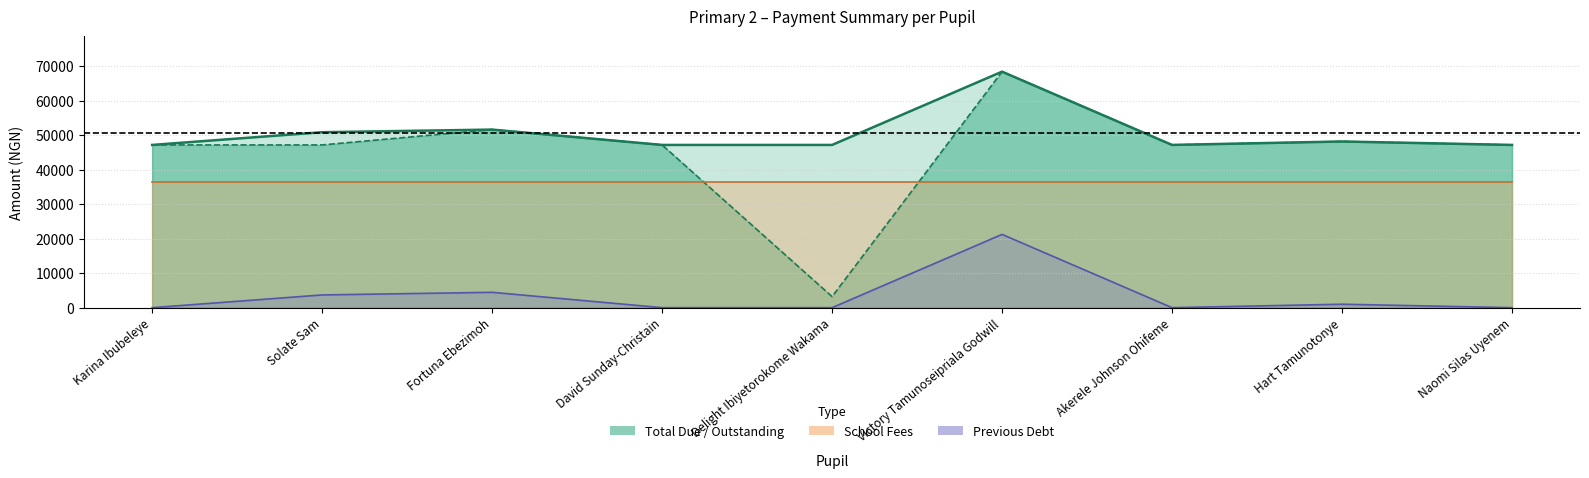

At how many categories does at least one series exceed 14381?

9